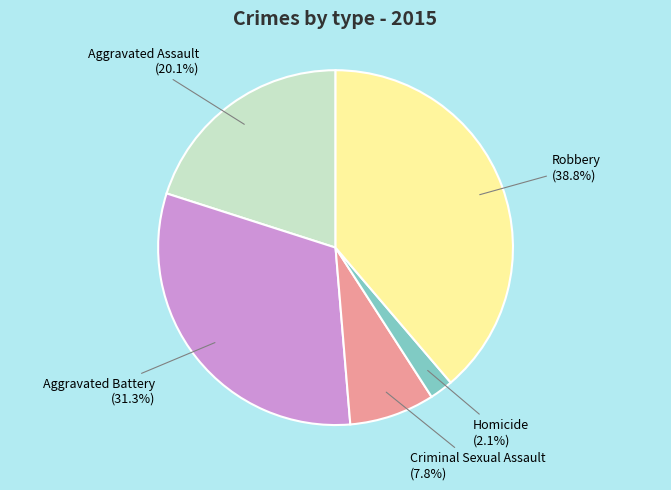

Between Aggravated Assault and Criminal Sexual Assault, which is larger?

Aggravated Assault